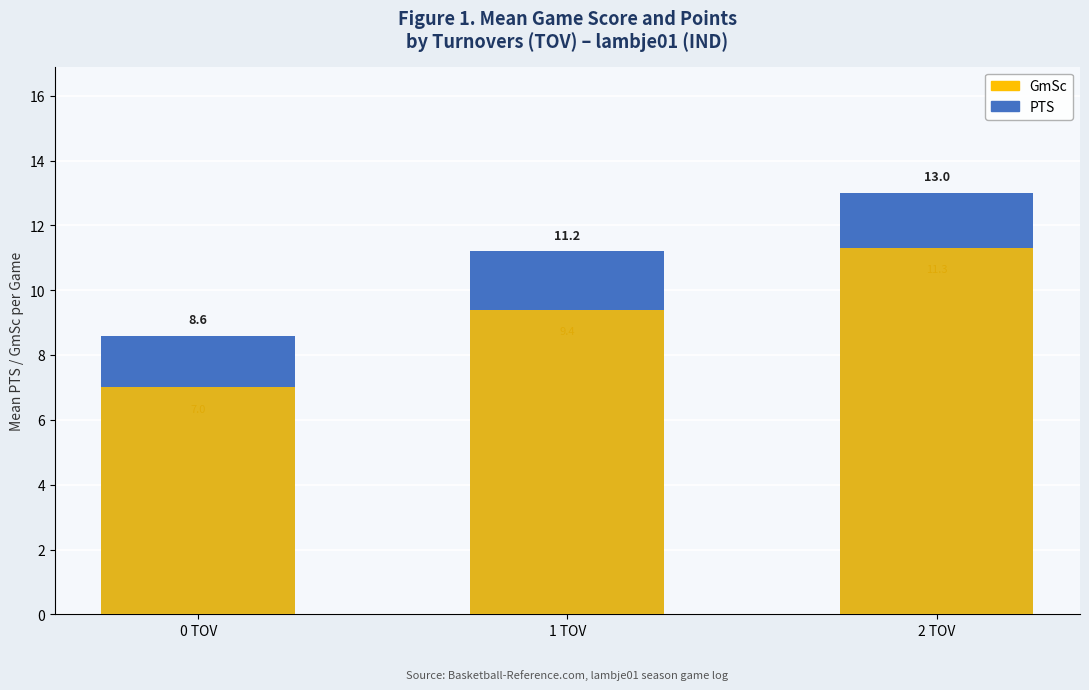

What is the label of the 1st bar from the left?

0 TOV